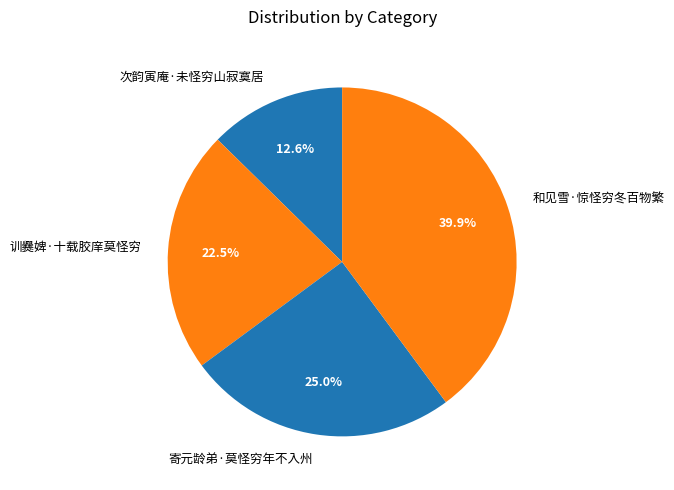

Rank the categories by value from highest to lowest.

和见雪·惊怪穷冬百物繁, 寄元龄弟·莫怪穷年不入州, 训爨婢·十载胶庠莫怪穷, 次韵寅庵·未怪穷山寂寞居